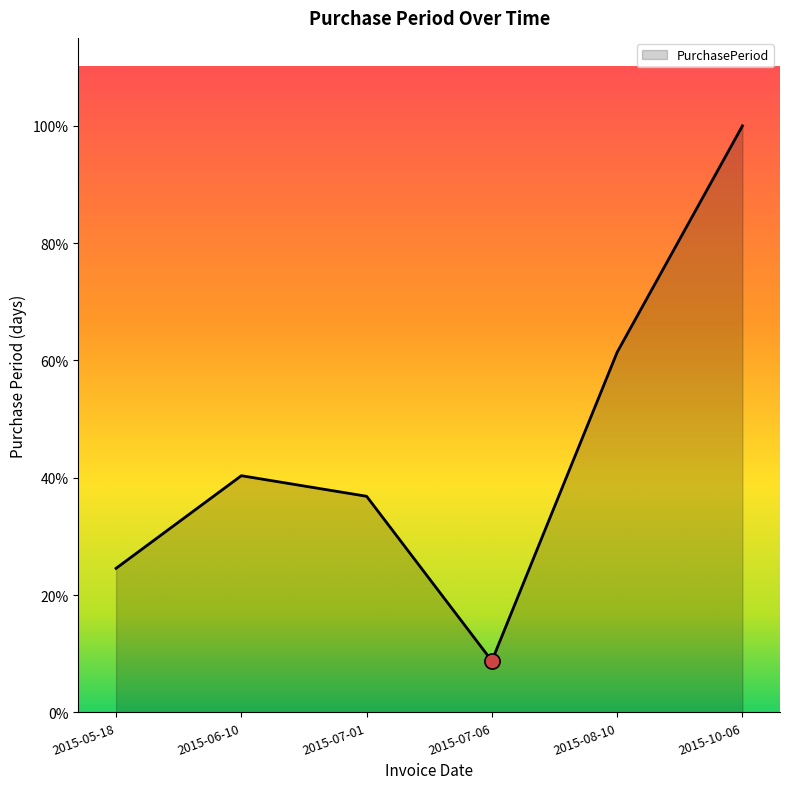

Is this an area chart (filled region under the line)?

Yes